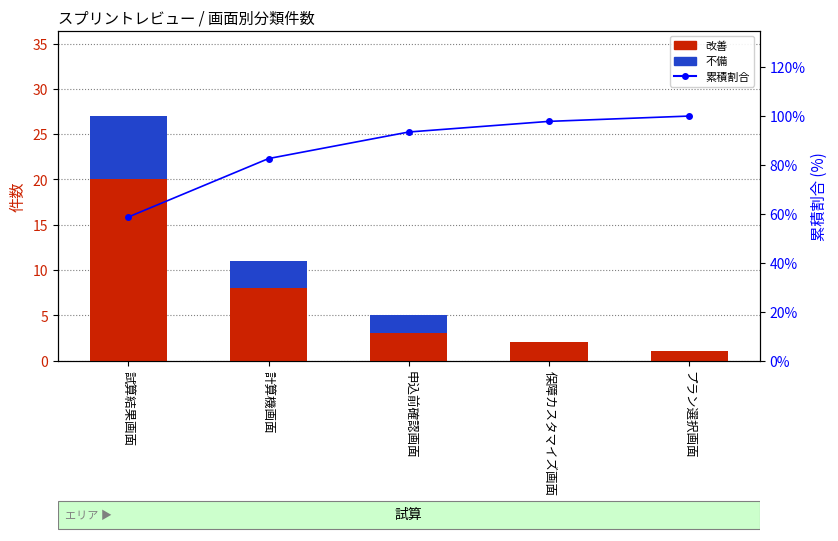

Reading left to right, extract all data points from this chart.

改善: 試算結果画面=20.0	計算機画面=8.0	申込前確認画面=3.0	保障カスタマイズ画面=2.0	プラン選択画面=1.0
不備: 試算結果画面=7.0	計算機画面=3.0	申込前確認画面=2.0	保障カスタマイズ画面=0.0	プラン選択画面=0.0
累積割合: 試算結果画面=58.7	計算機画面=82.6	申込前確認画面=93.5	保障カスタマイズ画面=97.8	プラン選択画面=100.0